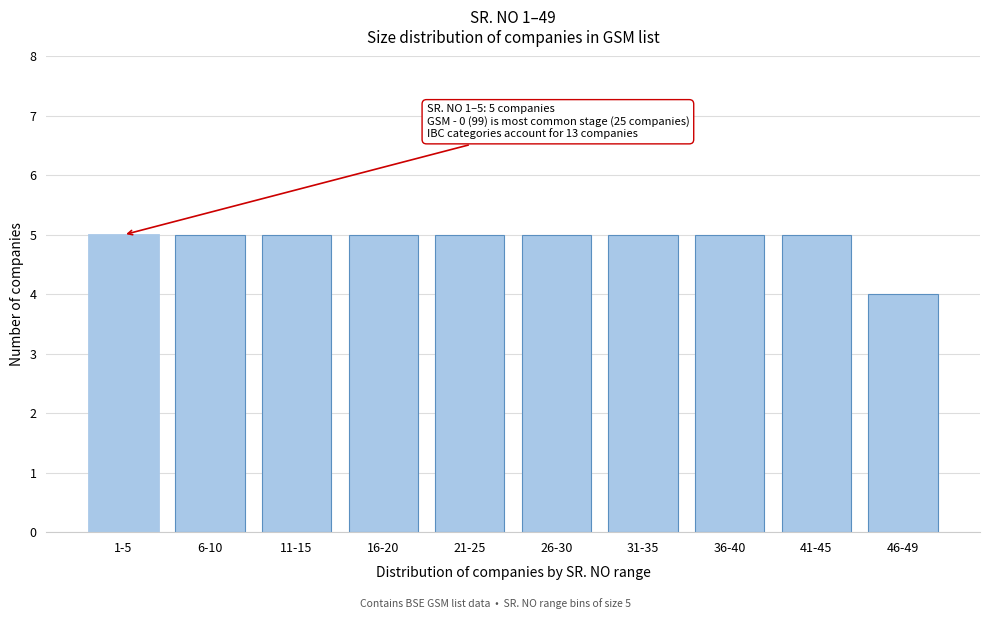

Reading right to left, what are all the values shown in this chart?

4	5	5	5	5	5	5	5	5	5